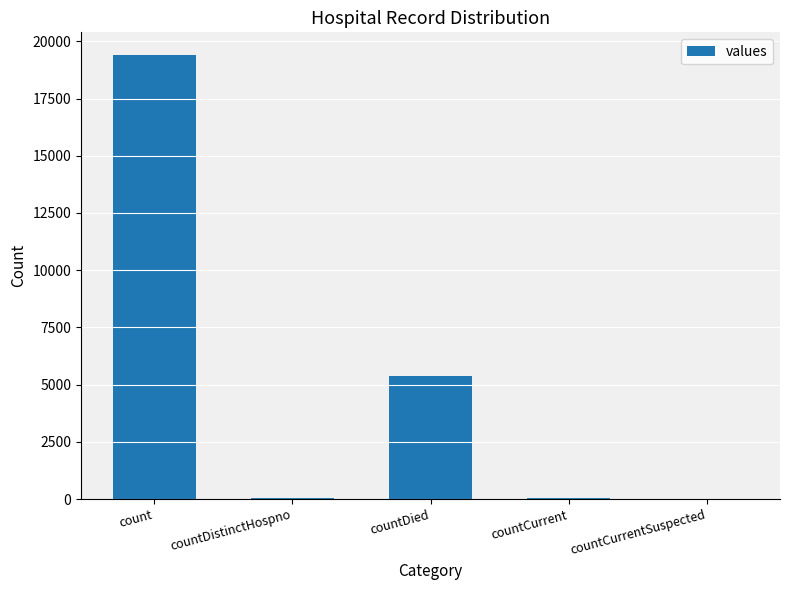

What is the sum of all values?

24875